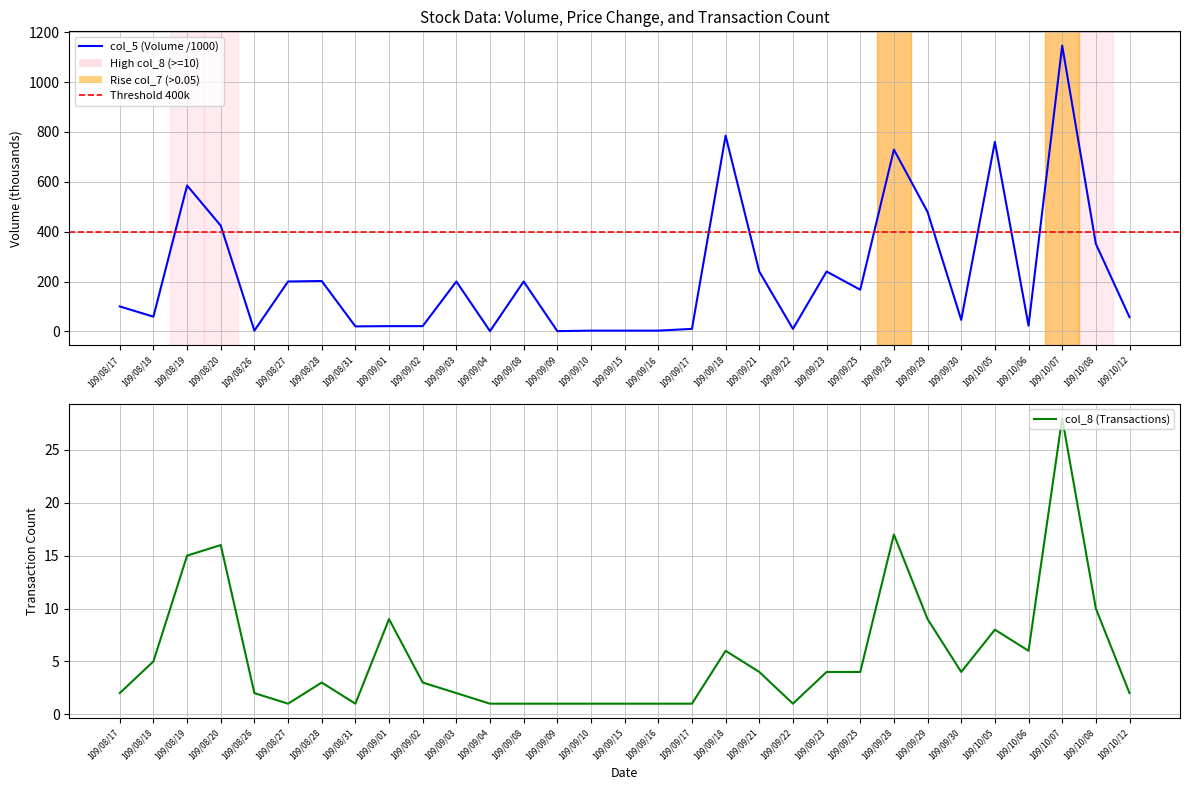

Which series has the widest spread of values?

col_5